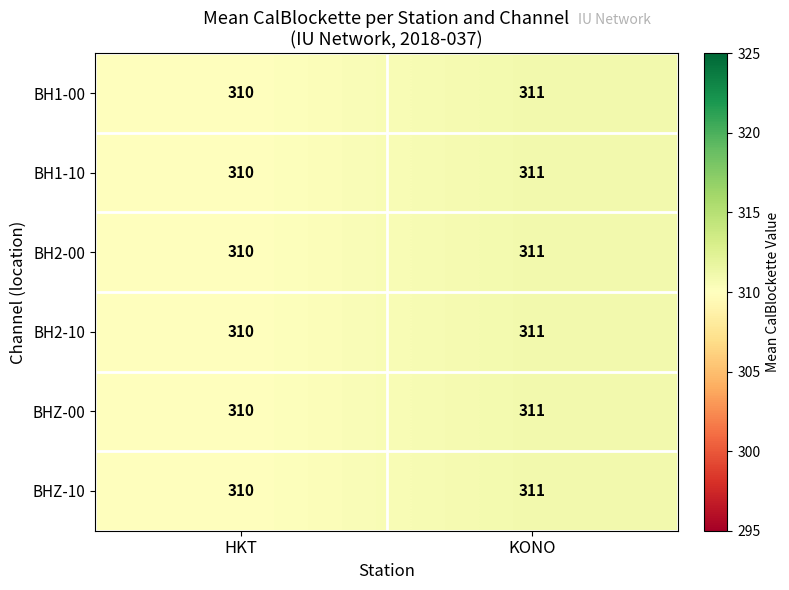

Reading left to right, what are all the values shown in this chart?

BH1-00: HKT=310	KONO=311
BH1-10: HKT=310	KONO=311
BH2-00: HKT=310	KONO=311
BH2-10: HKT=310	KONO=311
BHZ-00: HKT=310	KONO=311
BHZ-10: HKT=310	KONO=311